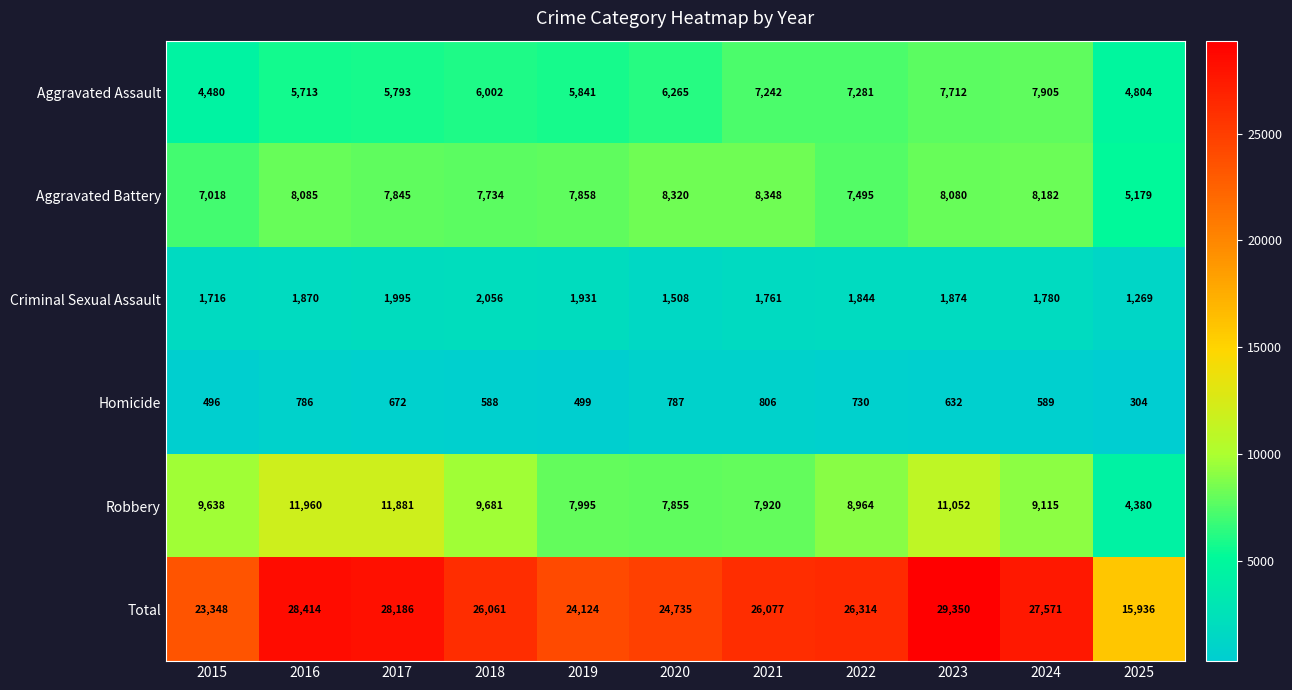

What is the difference between the Robbery values at 2015 and 2025?

5258